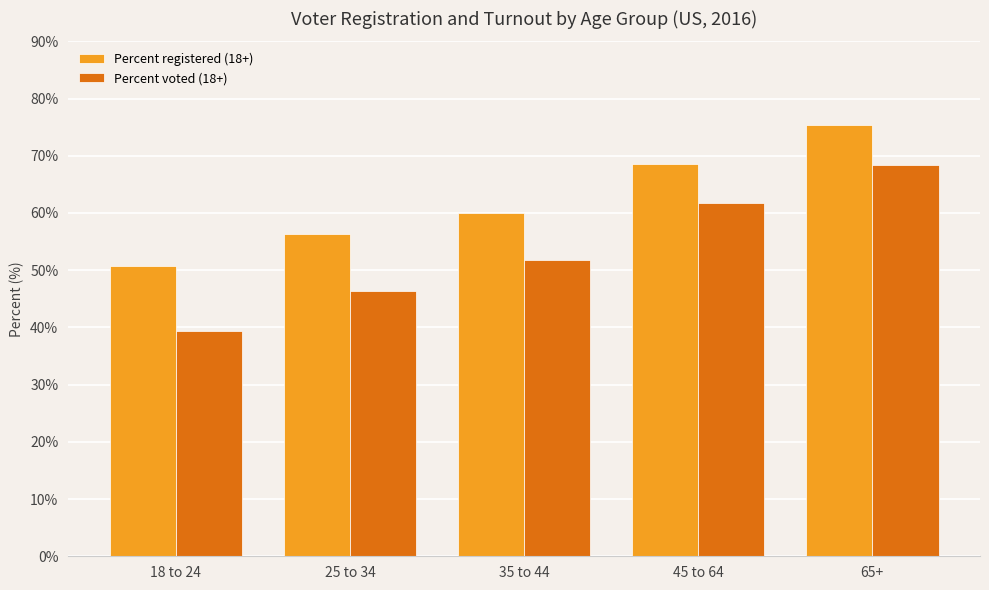

What is the spread (max minus min) of values at 18 to 24?

11.4